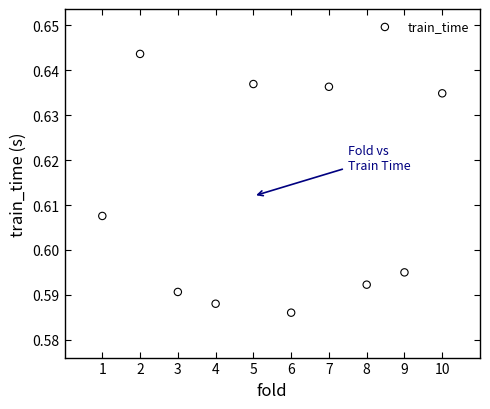

What is the average X value?

5.5